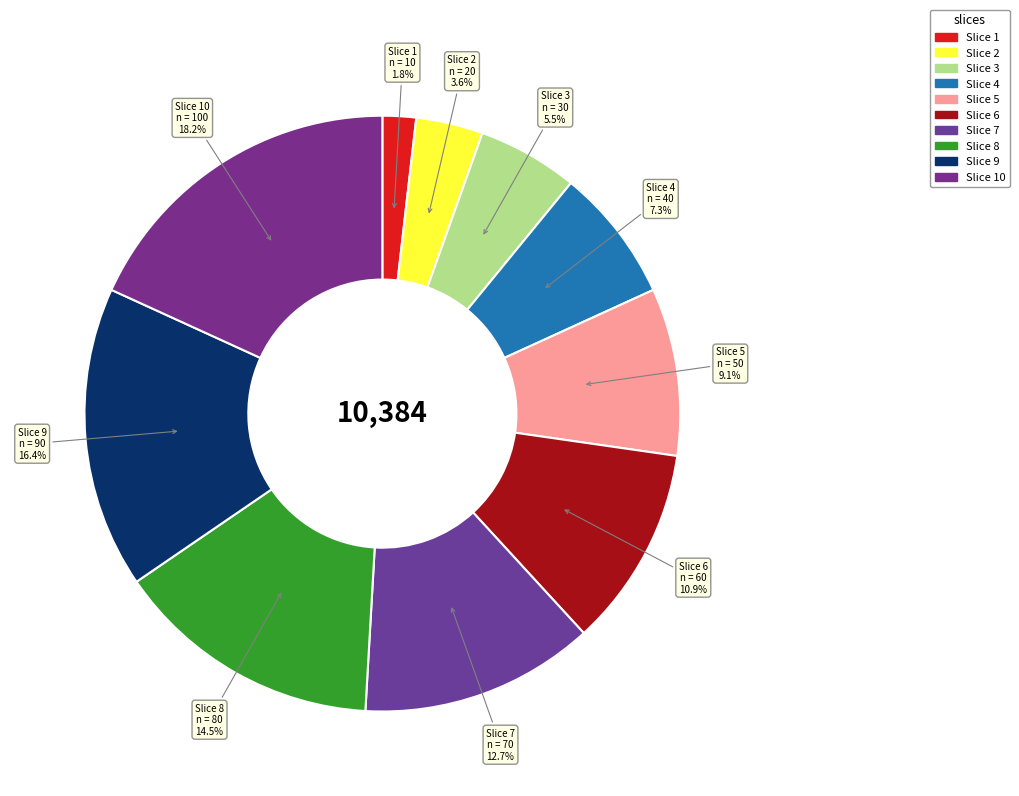

How many slices are in this pie chart?

10